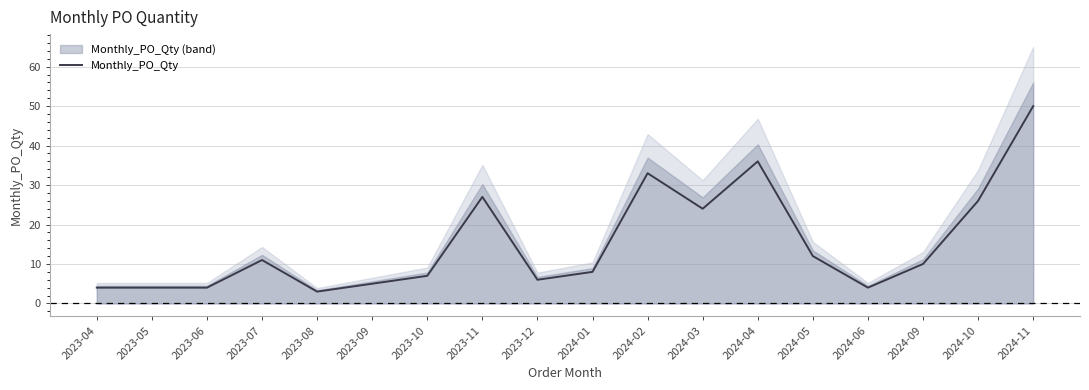

What is the difference between the values at 2023-07 and 2024-10?

15